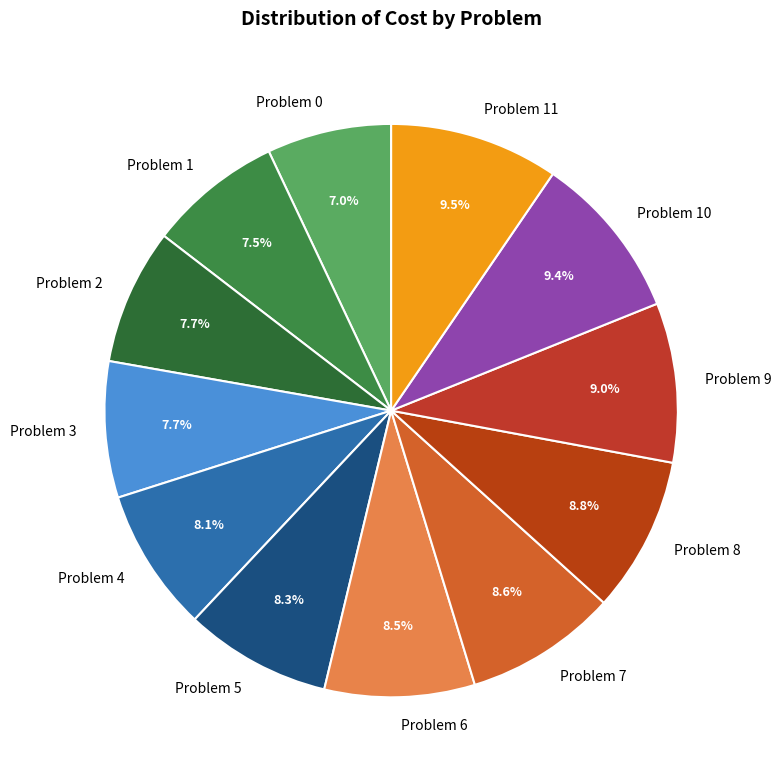

Which slice is the smallest?

Problem 0